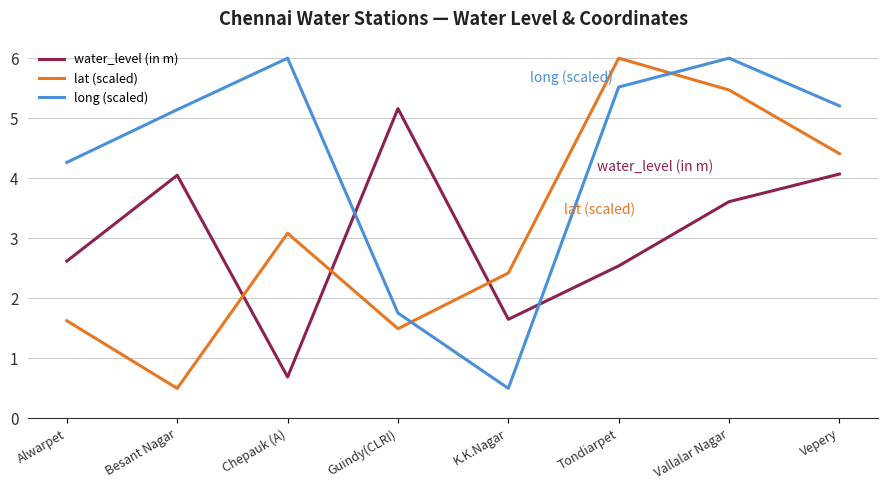

At which label does water_level (in m) first exceed 3?

Besant Nagar